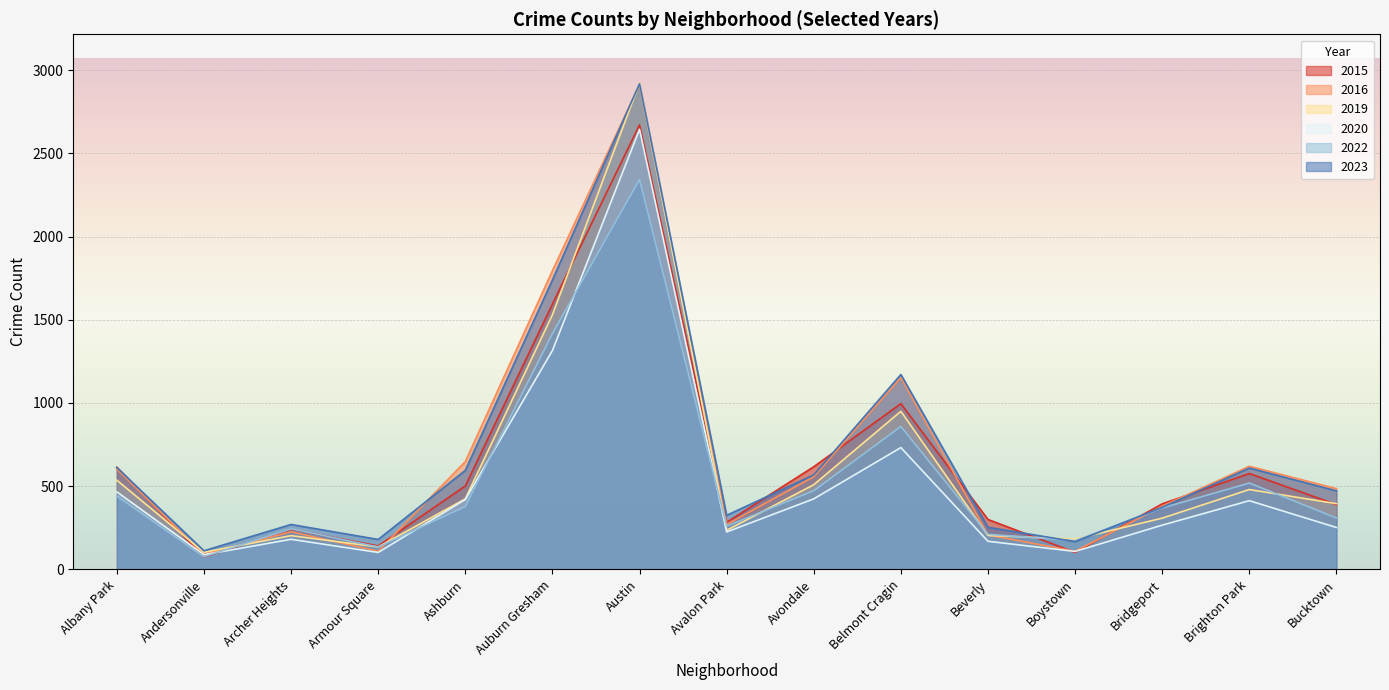

List the labels in order of 2022 value, largest first.

Austin, Auburn Gresham, Belmont Cragin, Brighton Park, Avondale, Albany Park, Ashburn, Bridgeport, Bucktown, Avalon Park, Archer Heights, Beverly, Boystown, Armour Square, Andersonville